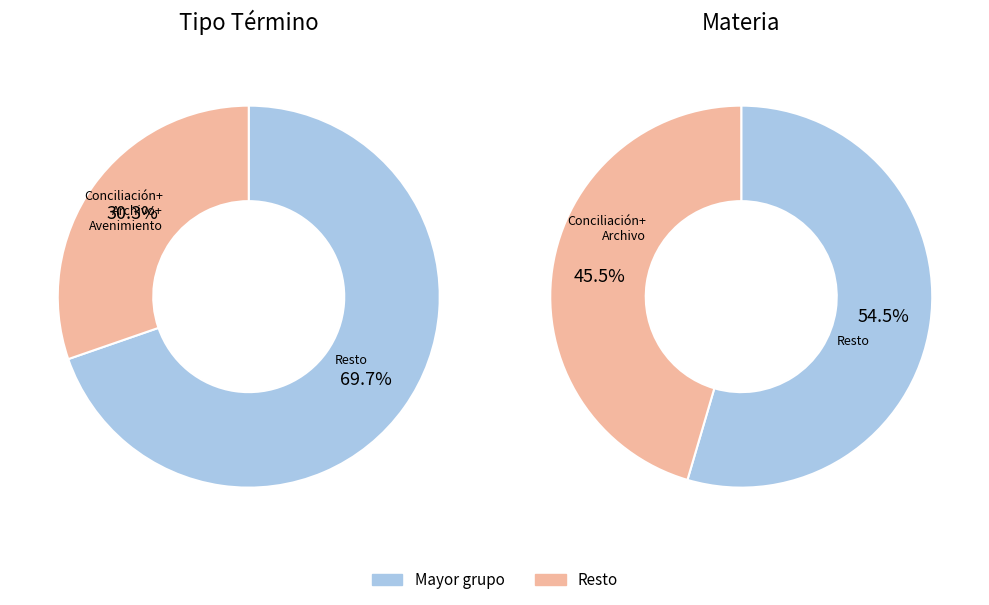

What portion of the pie excludes Archivo Especial?

75.8%